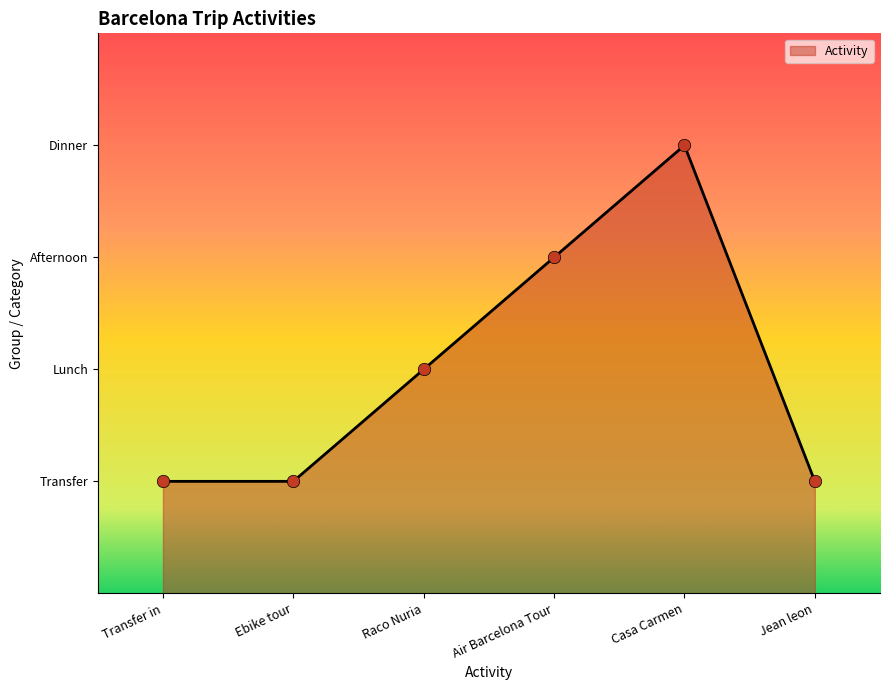

Which has a higher value, Raco Nuria or Casa Carmen?

Casa Carmen